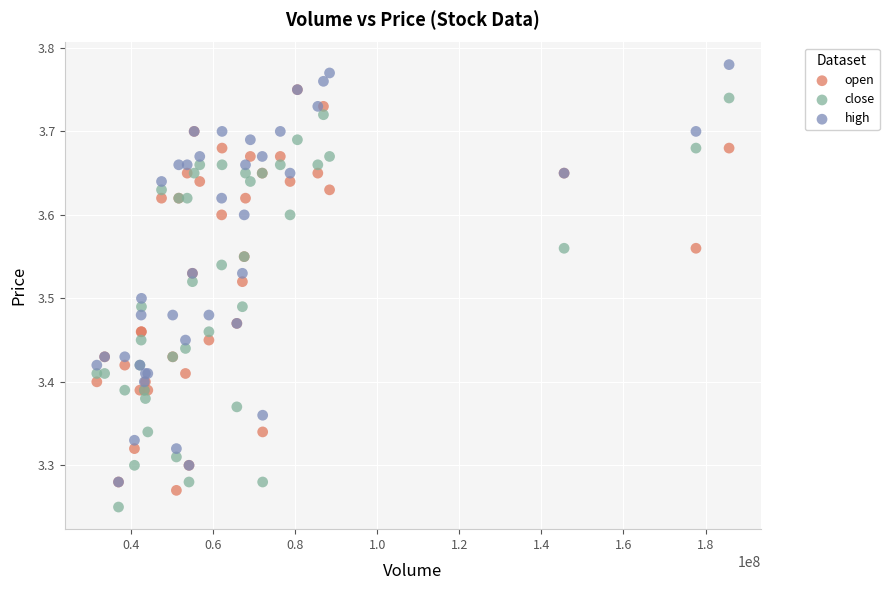

What are all the series names shown in the legend?

open, close, high